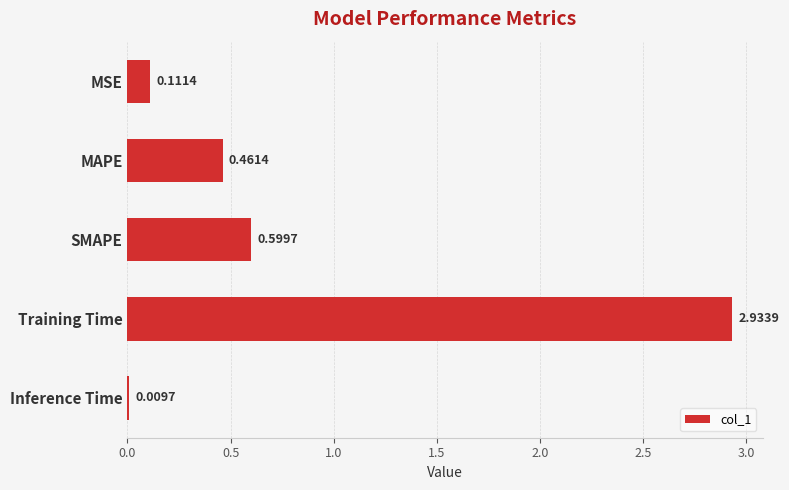

At which category does the chart reach its minimum across all series?

Inference Time